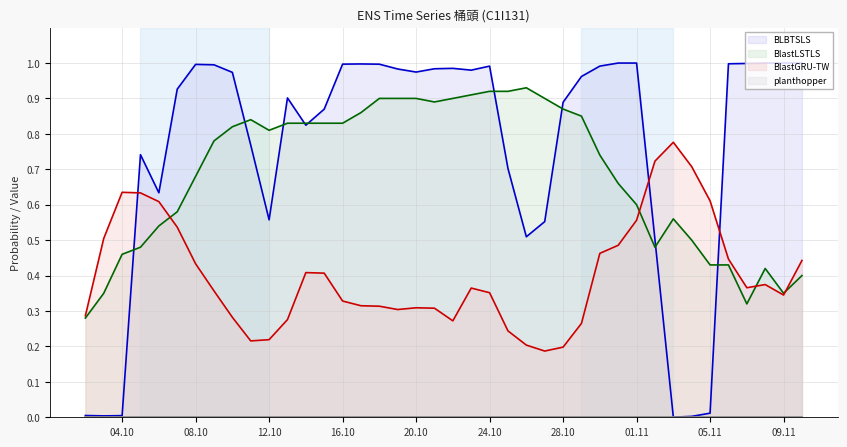

Where is the first local maximum for BlastLSTLS?

2025-10-11